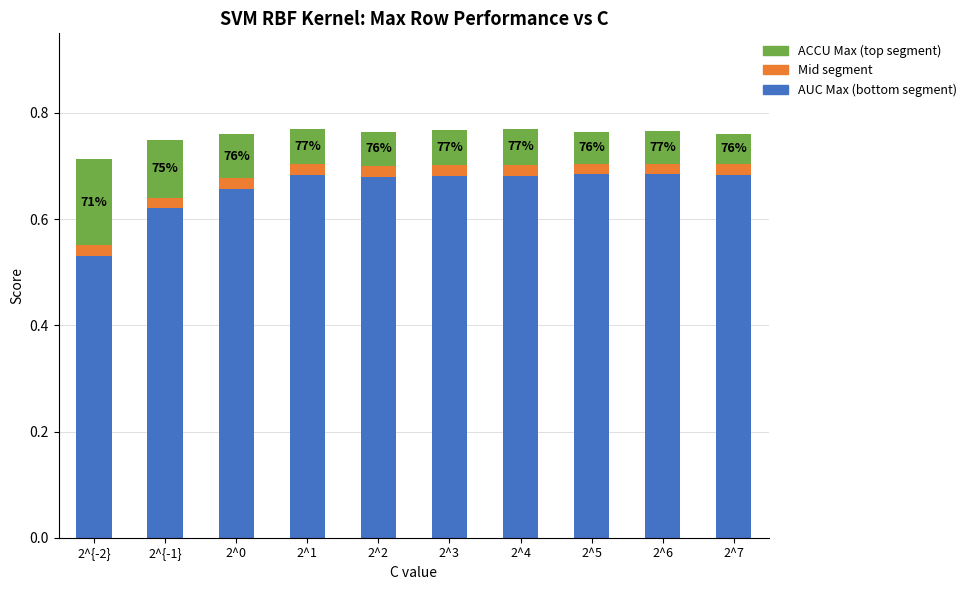

What is the total value across all series at 2^4?

0.8